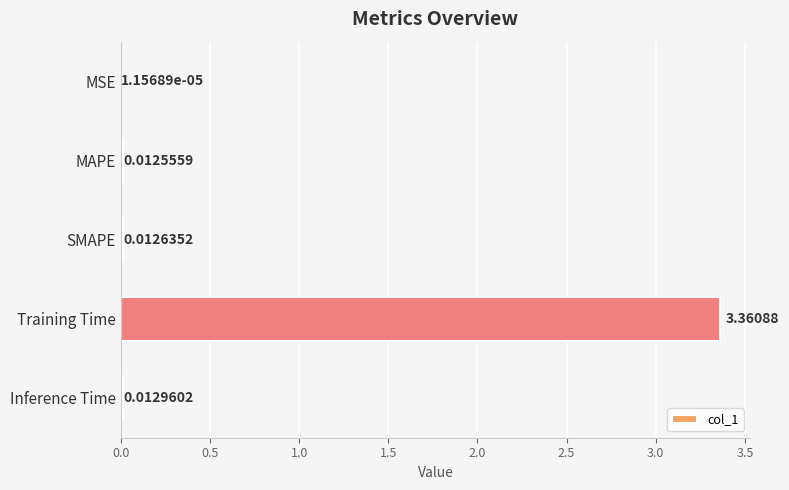

Which has a higher value, Inference Time or Training Time?

Training Time